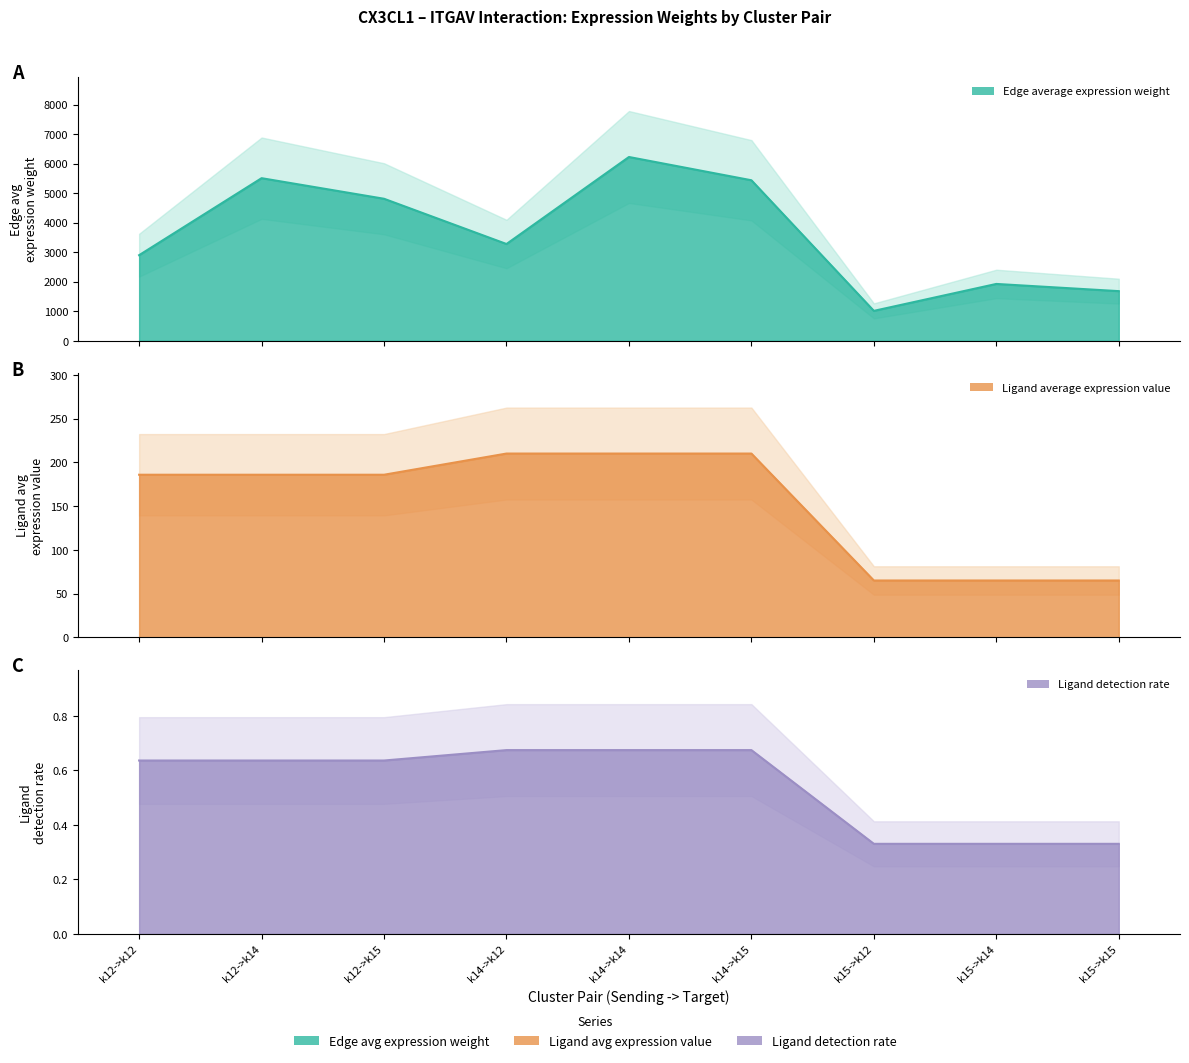

Rank the series at k14->k14 from highest to lowest value.

Edge average expression weight, Ligand average expression value, Ligand detection rate